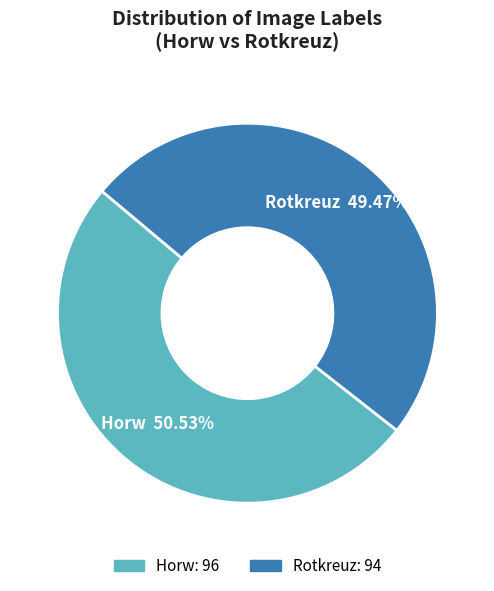

Which has a higher value, Rotkreuz or Horw?

Horw